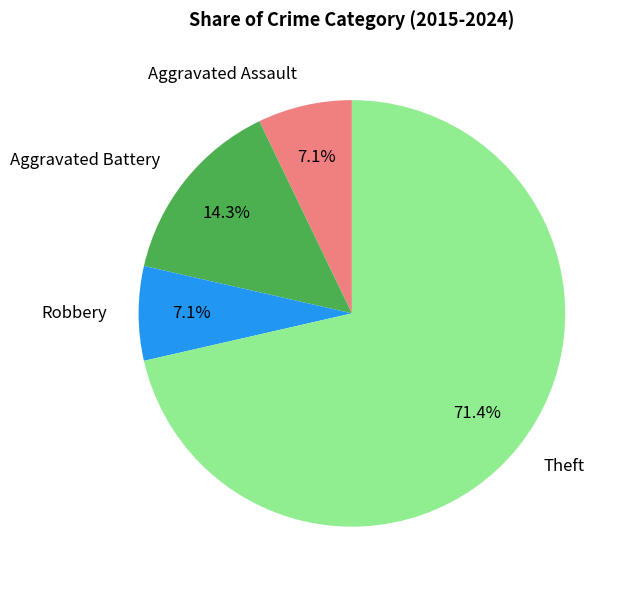

To the nearest percent, what is the combined percentage of Aggravated Battery and Theft?

86%